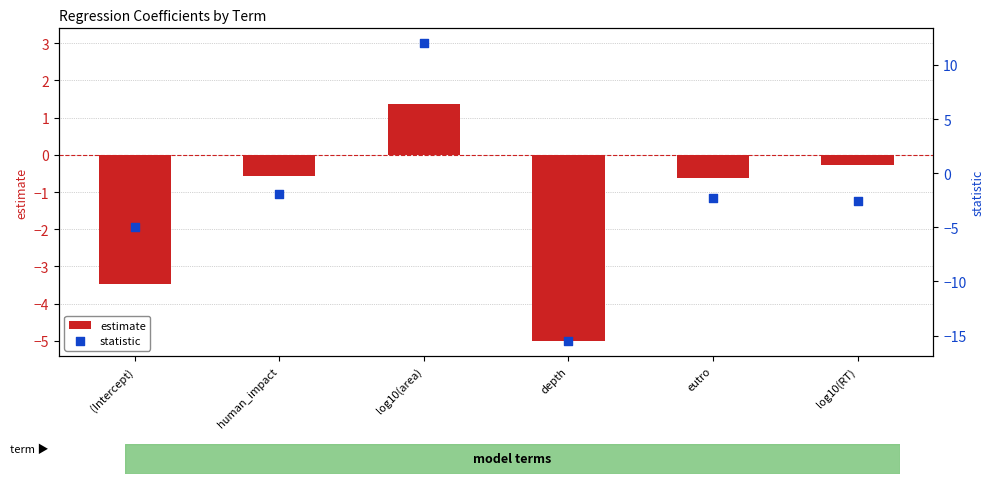

At which category is the sum across all series the highest?

log10(area)